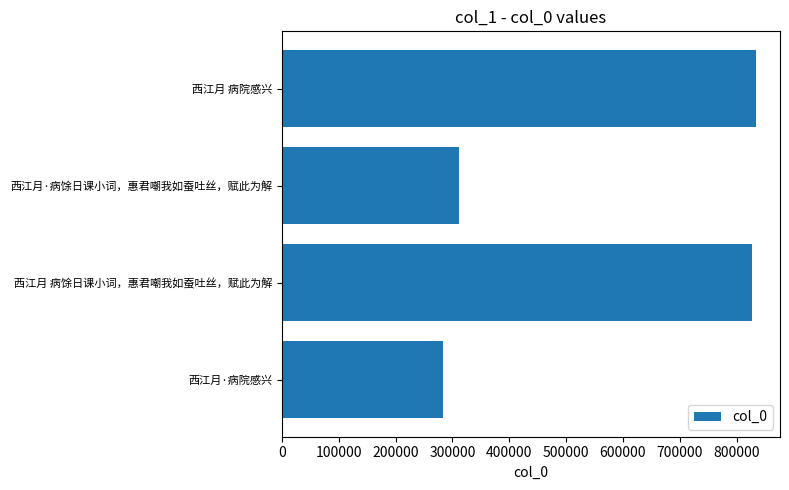

Reading bottom to top, extract all data points from this chart.

283435	826983	311367	834526